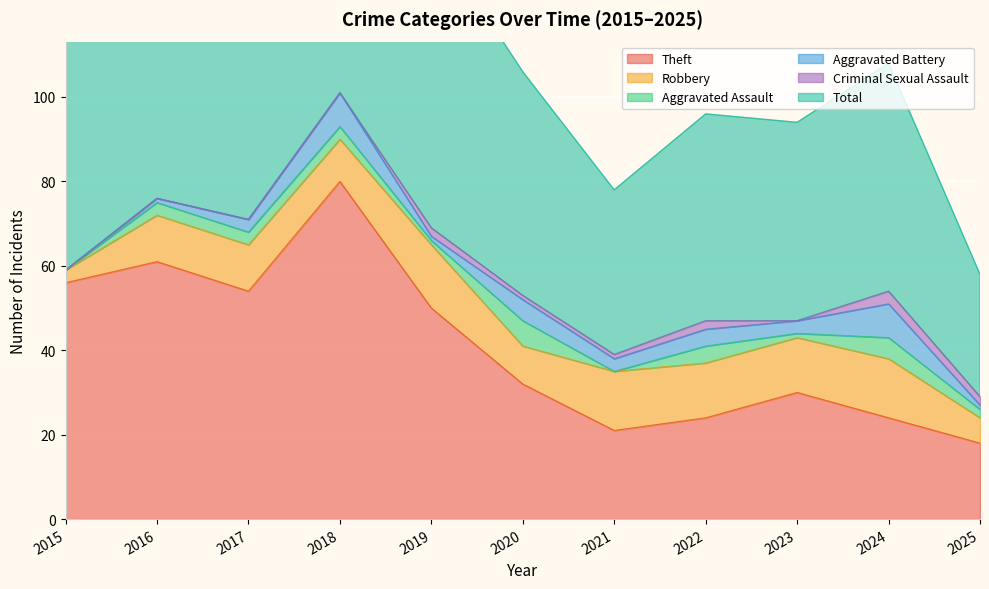

Read the Aggravated Battery value at 2016.

1